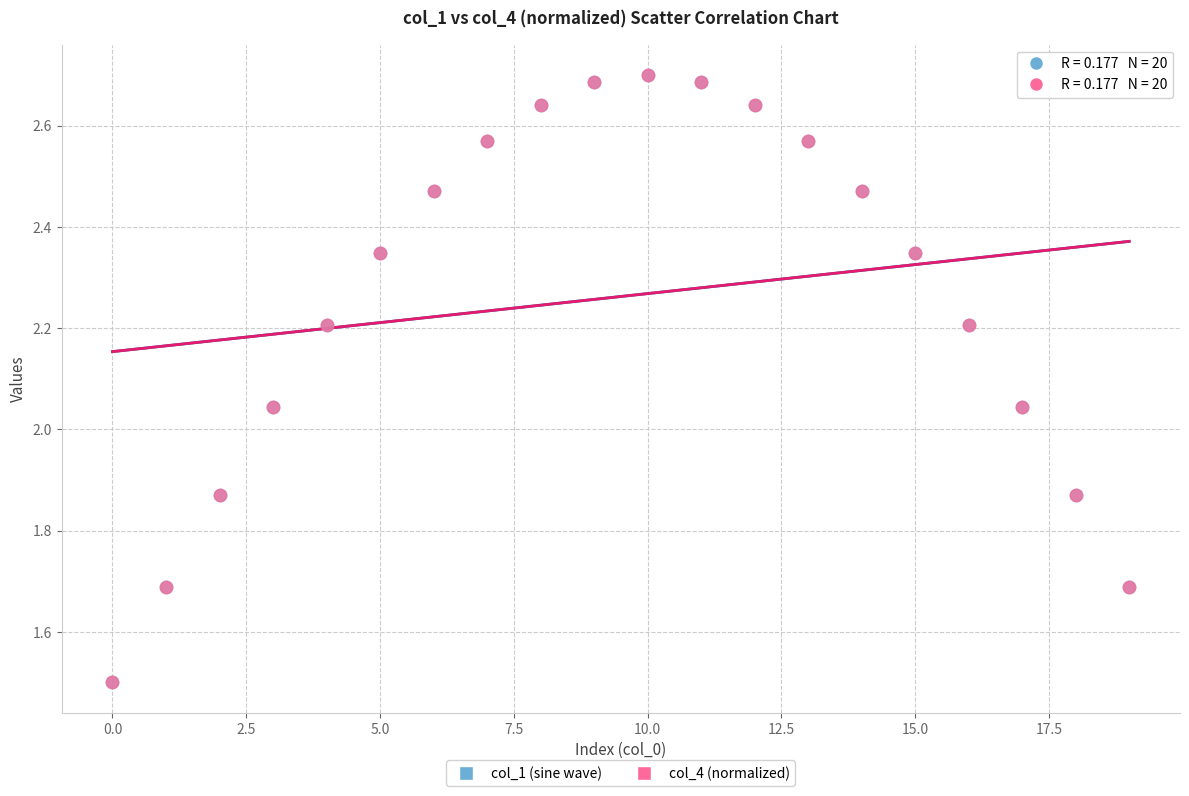

What are all the series names shown in the legend?

col_1 (sine wave), col_4 (normalized)